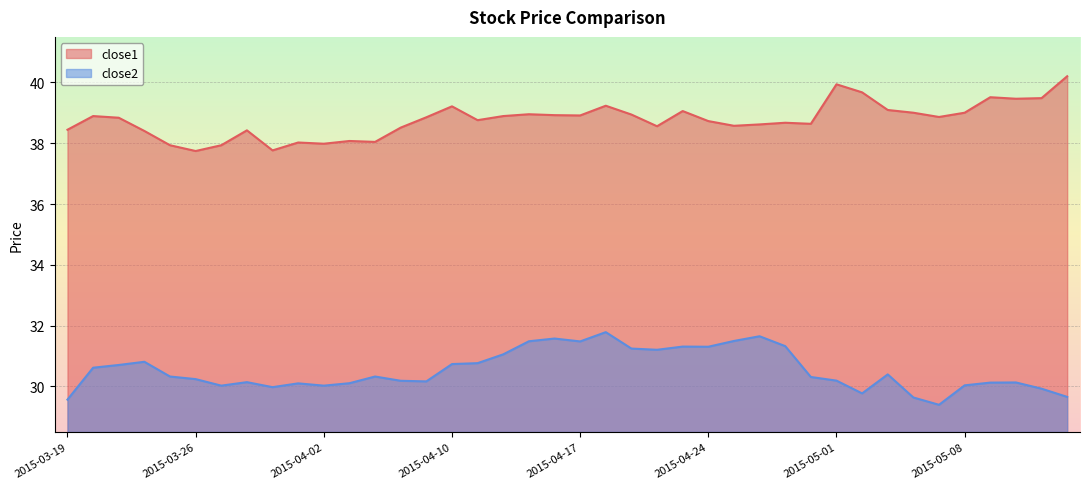

At which category is the sum across all series the highest?

2015-04-20